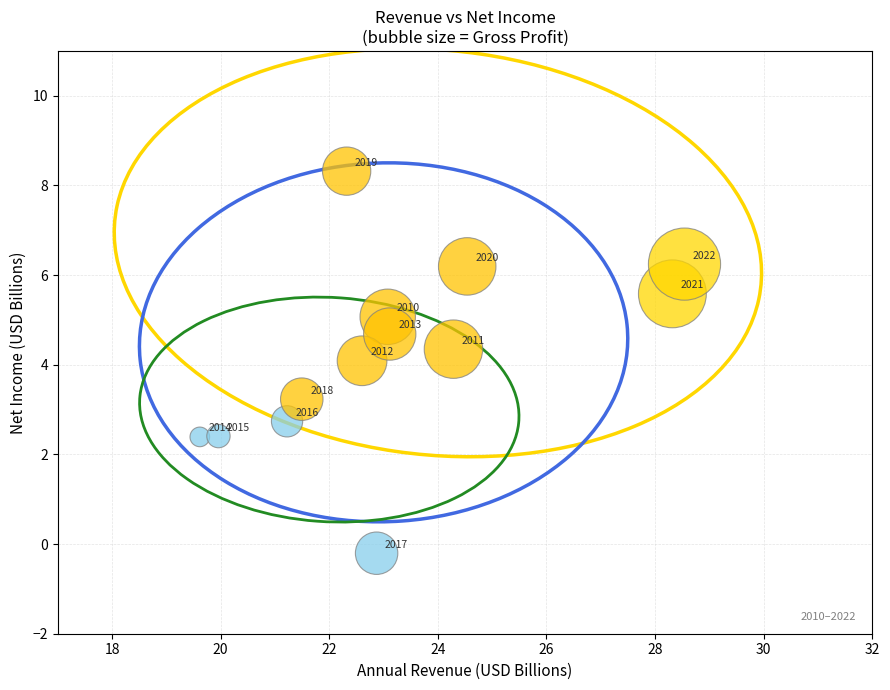

What is the range of Y values (max minus min)?

8.5